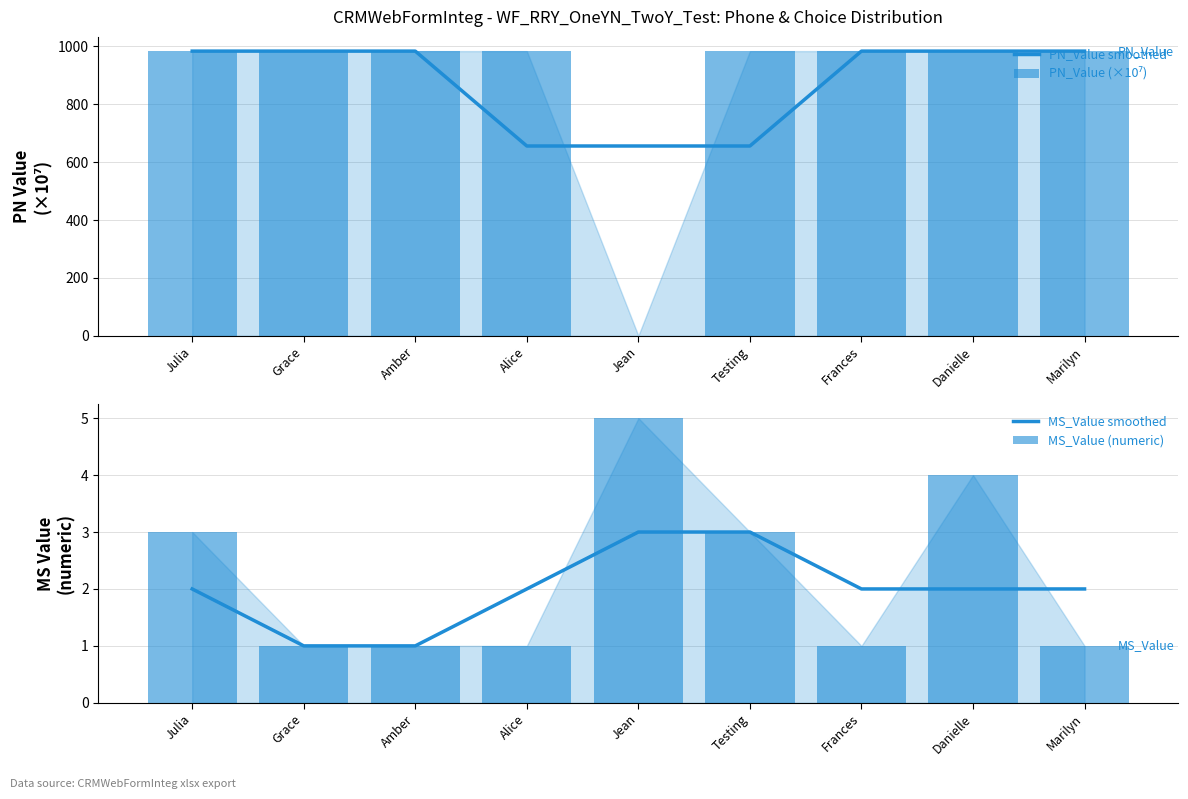

Reading right to left, list all the values displayed in this chart.

PN_Value smoothed: 984.0	984.0	984.0	656.0	656.0	656.0	984.0	984.0	984.0
PN_Value (×10⁷): 984.0	984.0	984.0	984.0	0.0	984.0	984.0	984.0	984.0
MS_Value smoothed: 2.0	2.0	2.0	3.0	3.0	2.0	1.0	1.0	2.0
MS_Value (numeric): 1.0	4.0	1.0	3.0	5.0	1.0	1.0	1.0	3.0